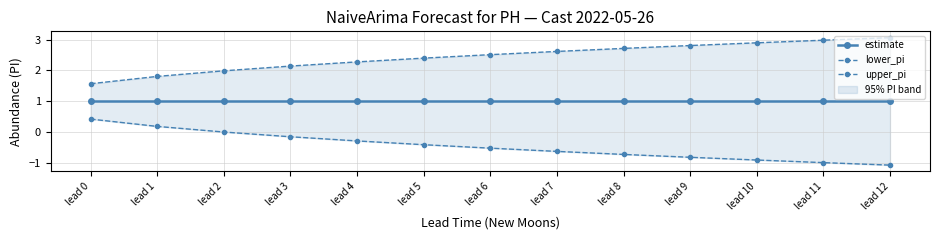

What is the sum of all lower_pi values?

-5.8